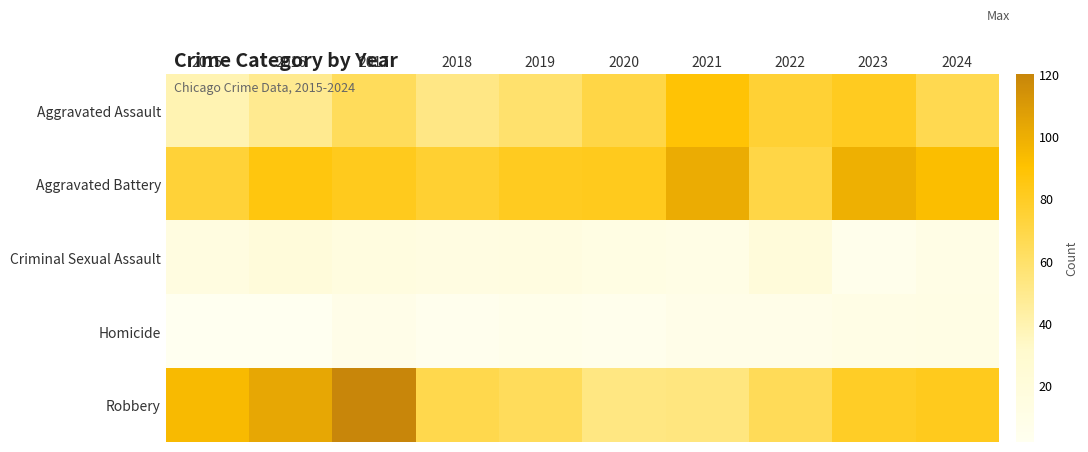

At which category does the chart reach its minimum across all series?

2015